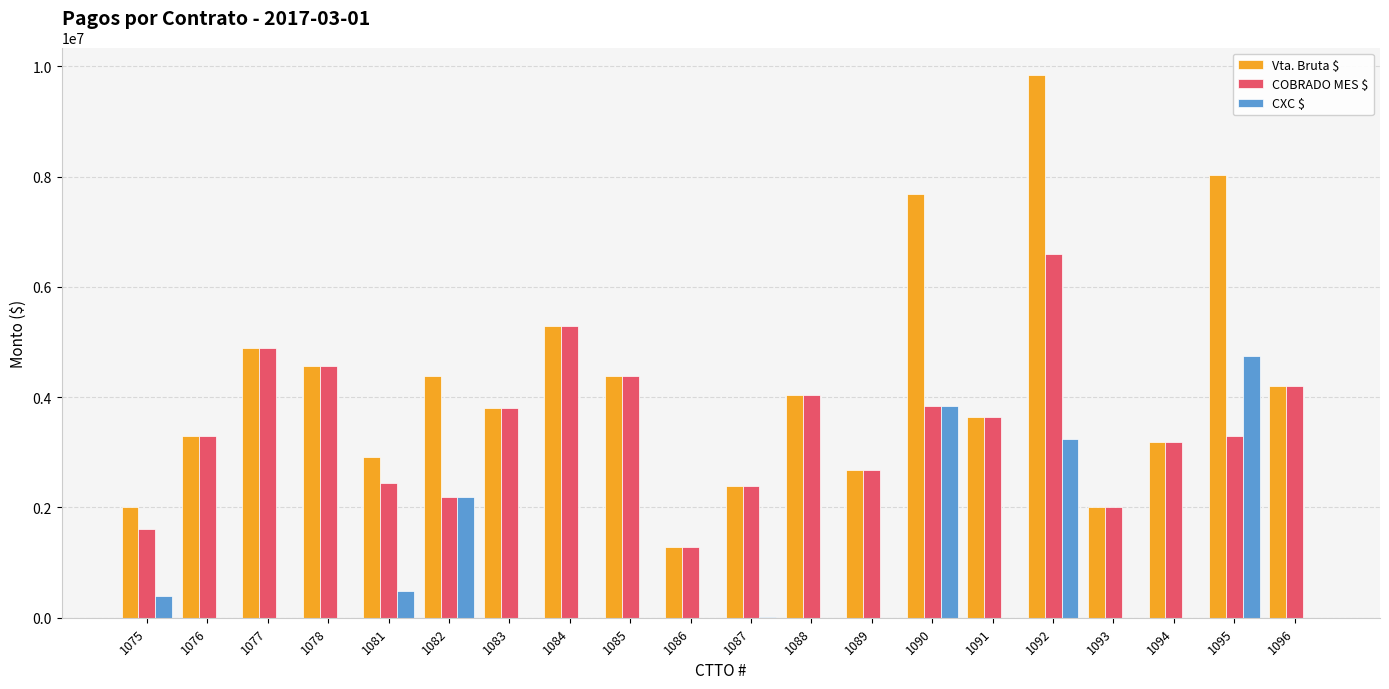

Between 1076 and 1090, which series saw the biggest shift?

Vta. Bruta $